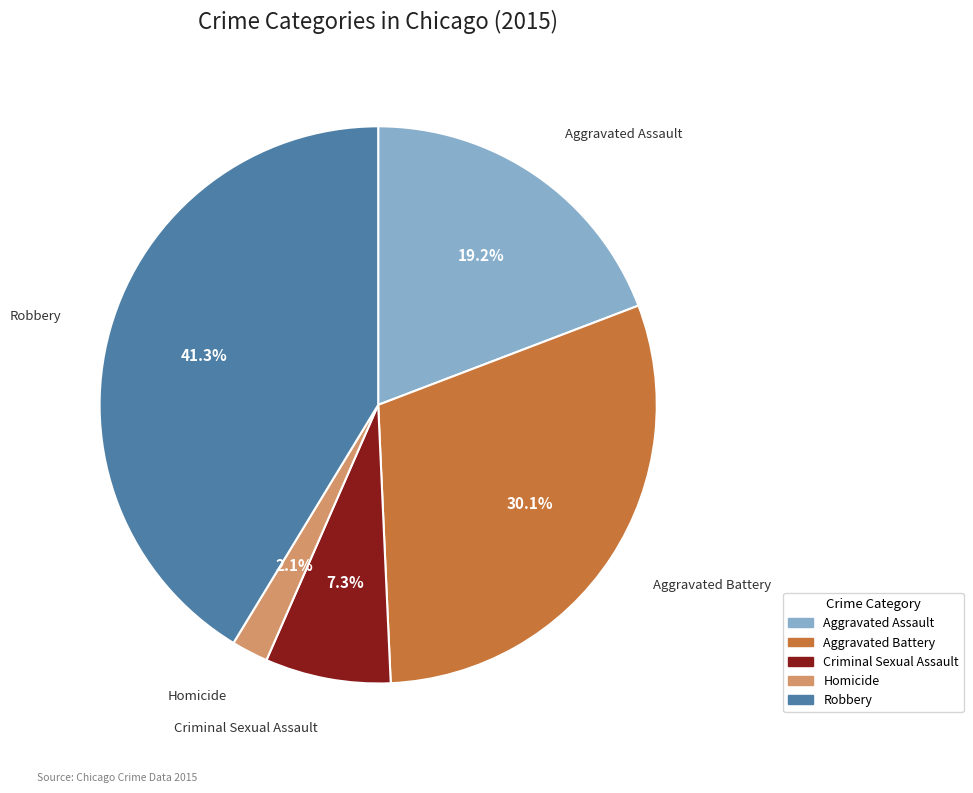

What percentage is the Aggravated Battery slice, to the nearest percent?

30%